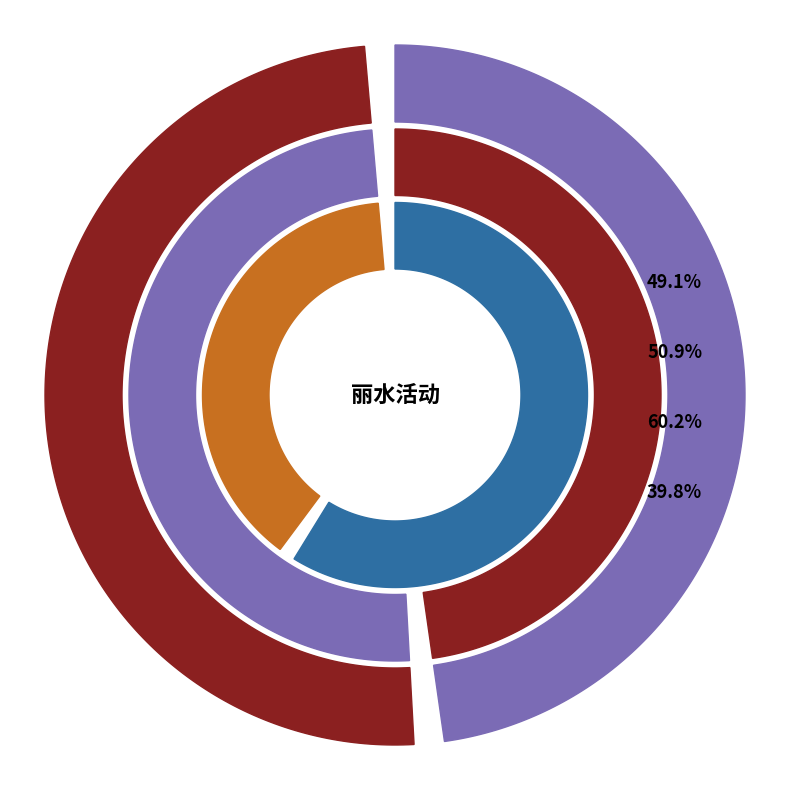

What portion of the pie excludes 丽水·动漫游戏展?

49.1%